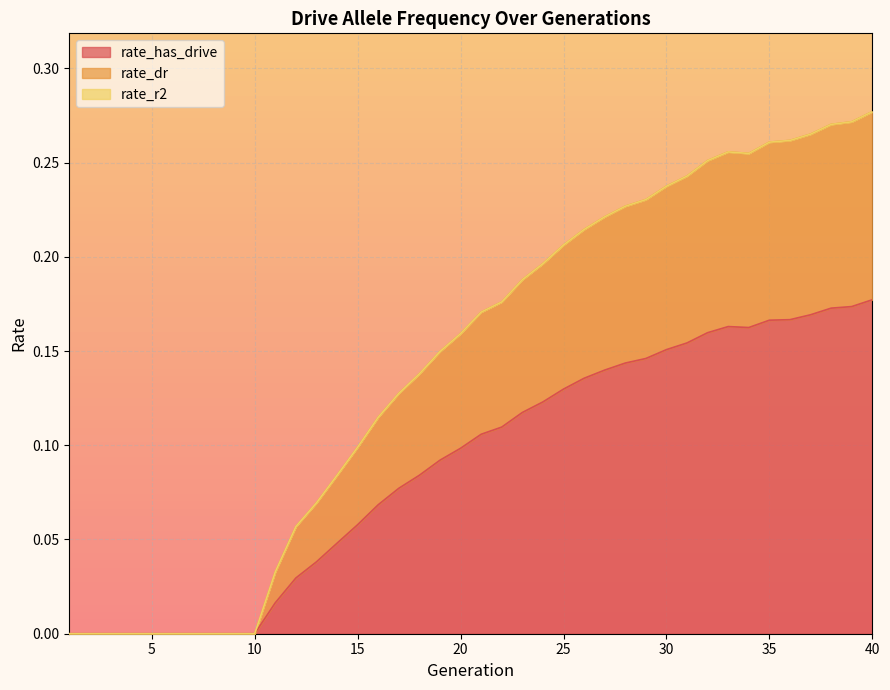

How many lines are shown in the chart?

3